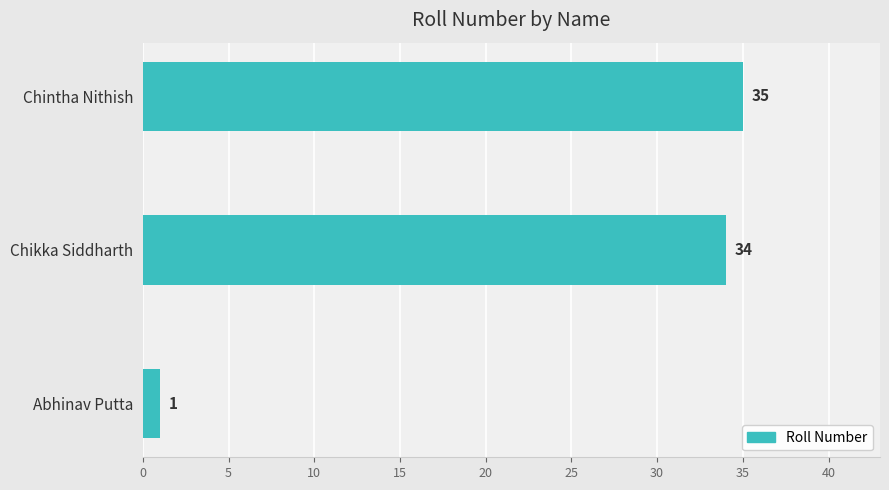

Are the bars grouped side by side (vs. stacked)?

No